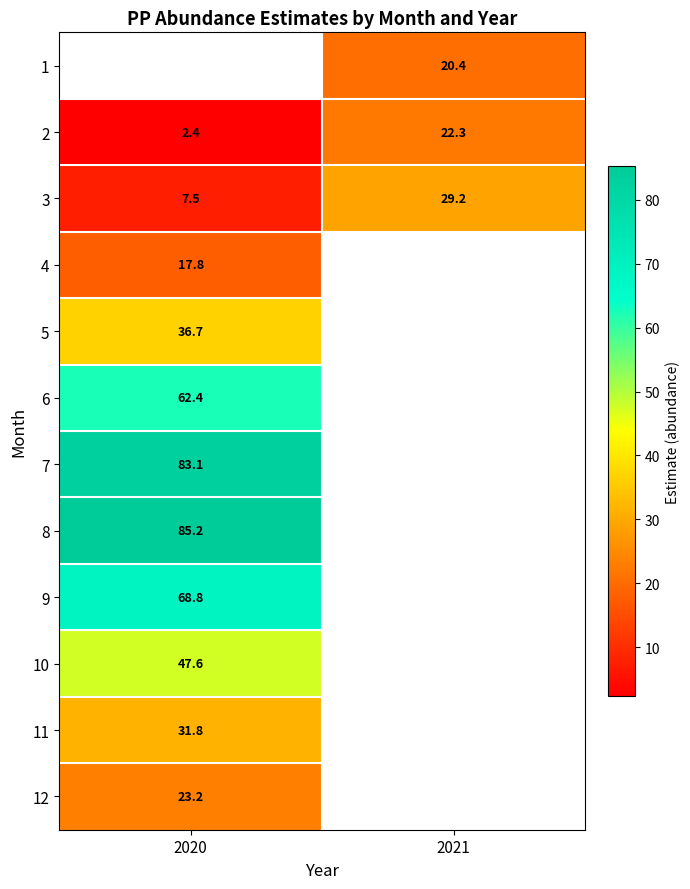

Is it true that 3 equals 29.2 at 2021?

True